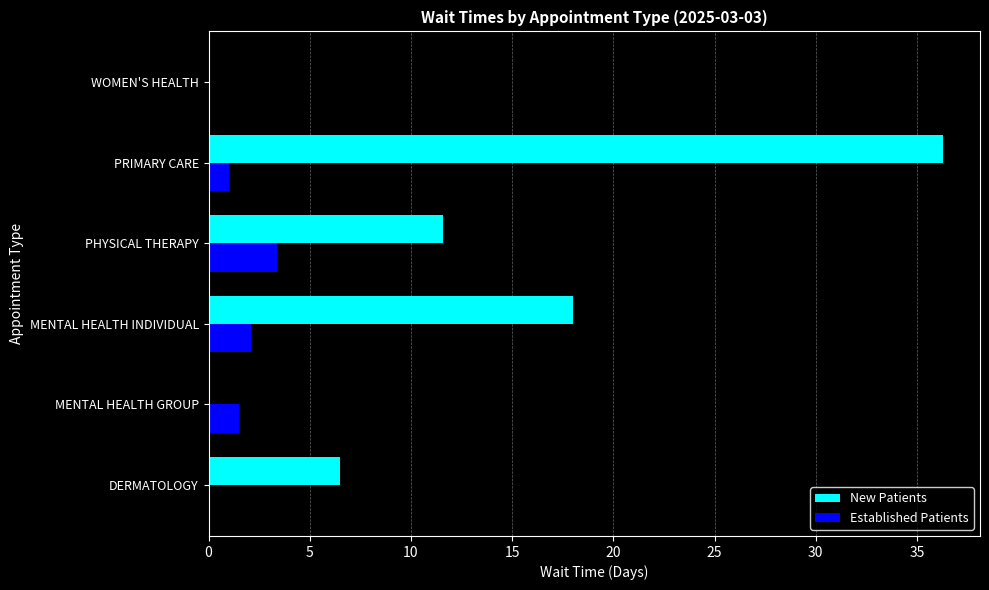

What is the sum of all Established Patients values?

8.0